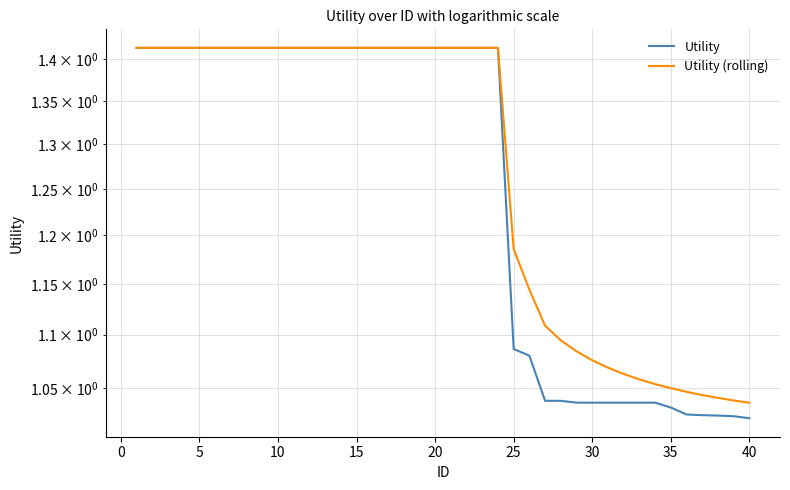

What is the average value of the Utility series?

1.3